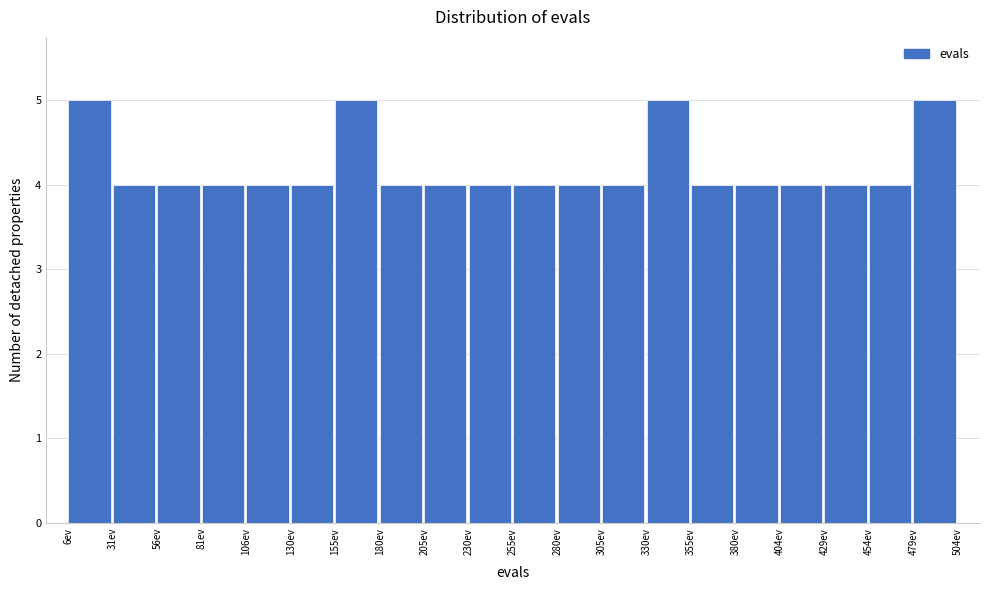

Reading left to right, list every bar in this chart as the range it spans on the x-axis followed by its height. Neither the bar edges nor the heights are printed on the chart, so give them approximately, as read against the axes.

5 to 30: 5
30 to 55: 4
55 to 80: 4
80 to 105: 4
105 to 130: 4
130 to 155: 4
155 to 180: 5
180 to 205: 4
205 to 230: 4
230 to 255: 4
255 to 280: 4
280 to 305: 4
305 to 330: 4
330 to 355: 5
355 to 380: 4
380 to 405: 4
405 to 430: 4
430 to 455: 4
455 to 480: 4
480 to 505: 5